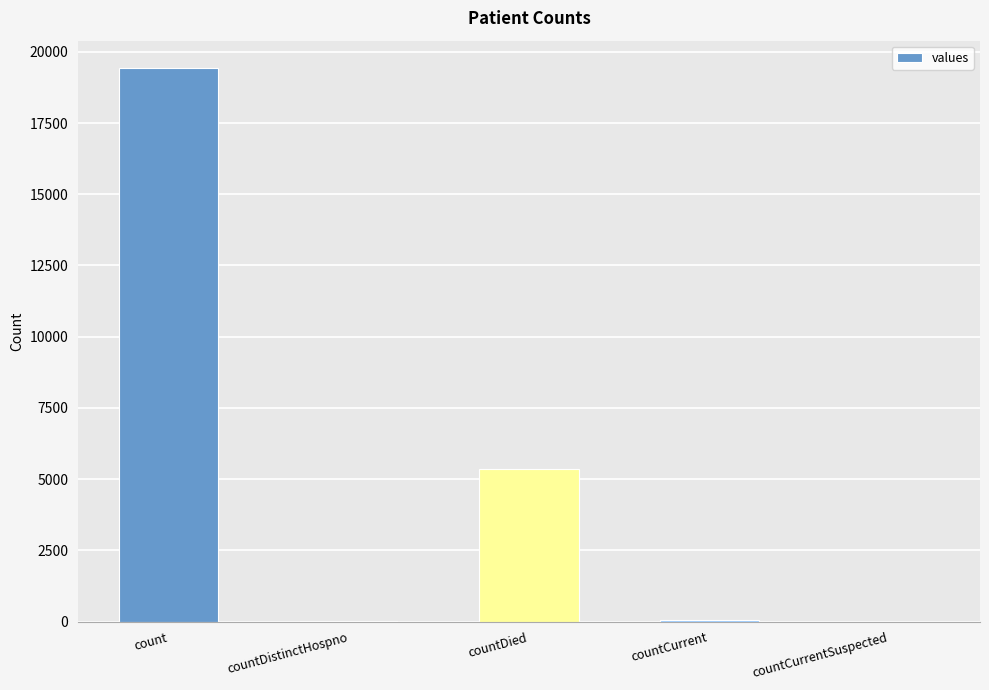

The chart shows a value of 38 at countDistinctHospno. True or false?

True